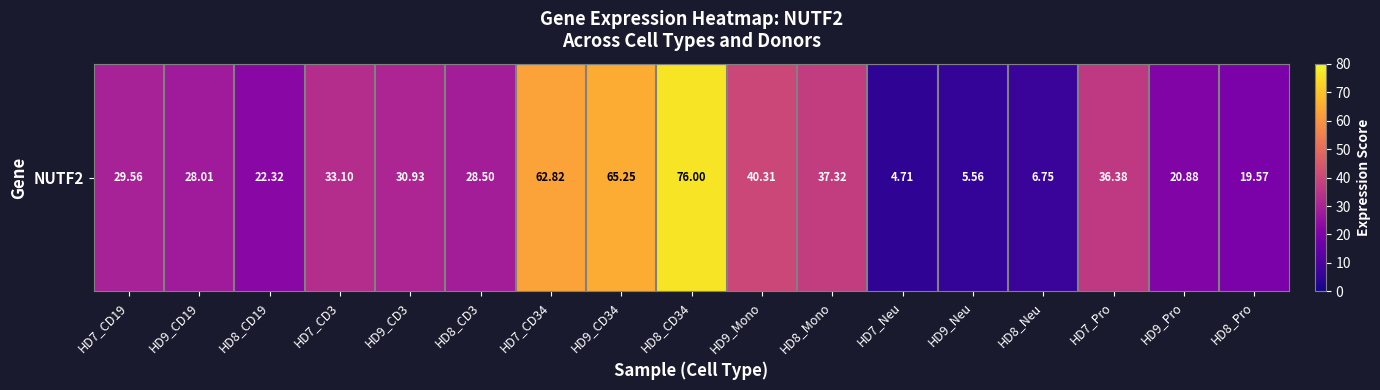

The chart shows a value of 65.2 at HD9_CD34. True or false?

True